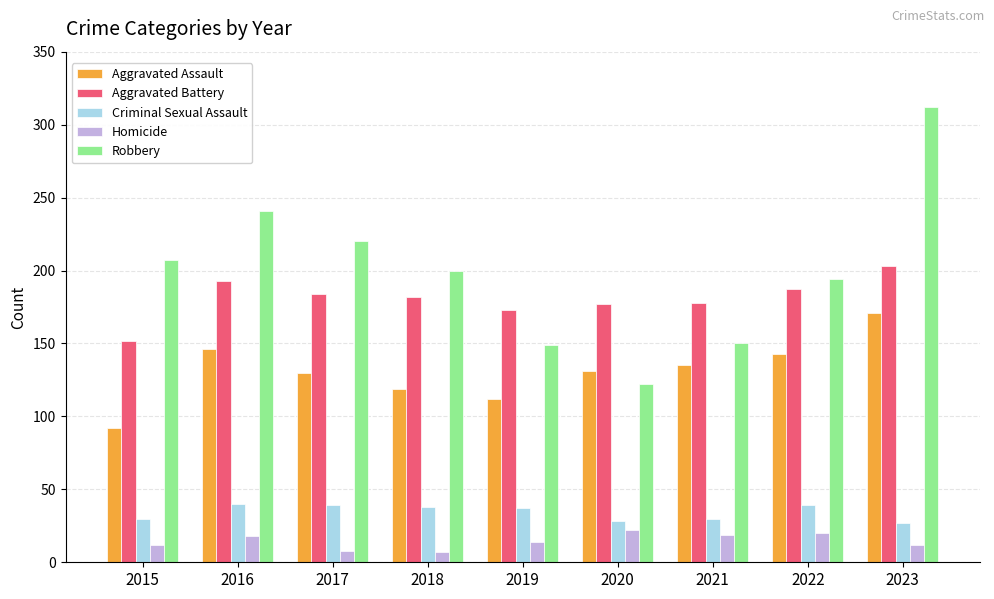

What is the difference between the highest and lowest values at 2022?

174